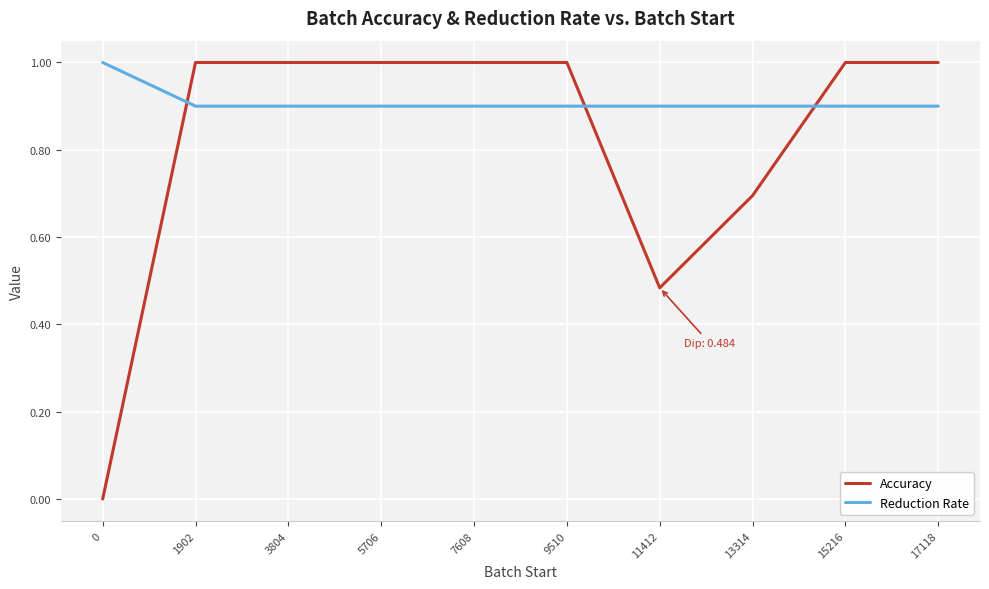

The Accuracy series shows 0.5 at 17118. True or false?

False